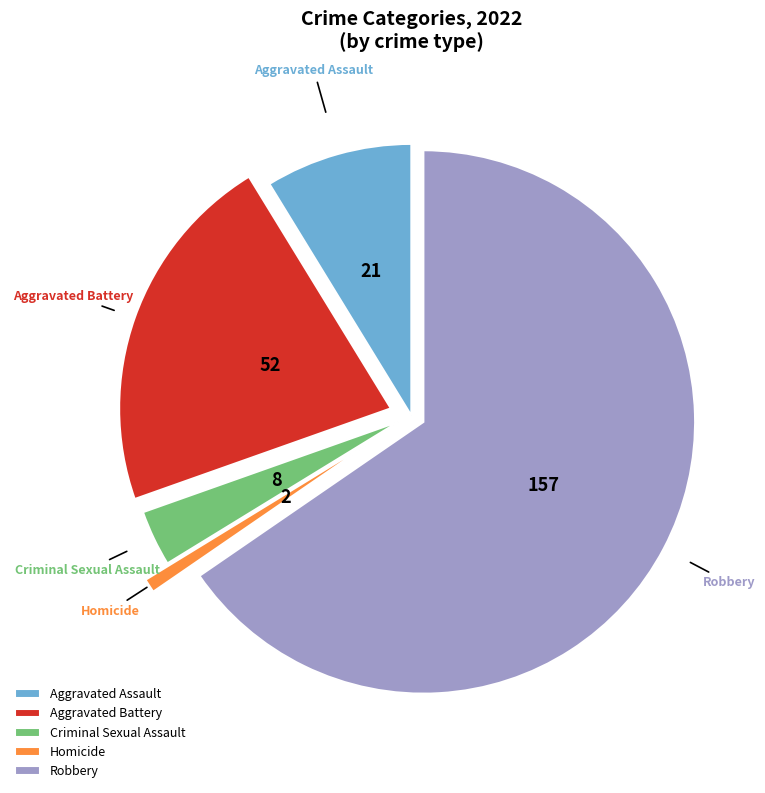

The Robbery slice represents 78% of the pie. True or false?

False